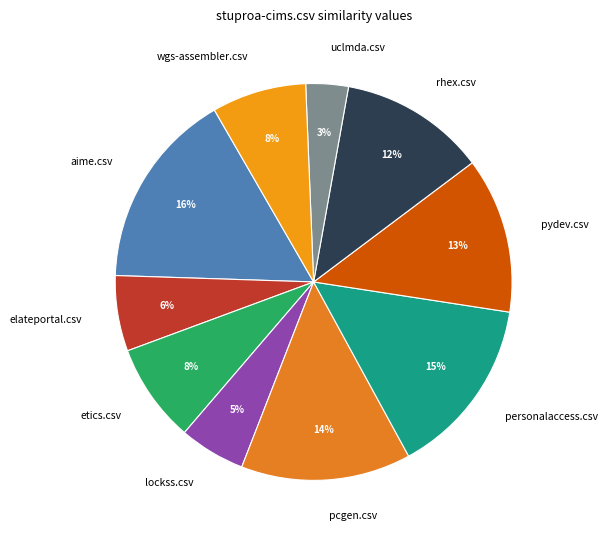

To the nearest percent, what percentage of the pie is etics.csv?

8%